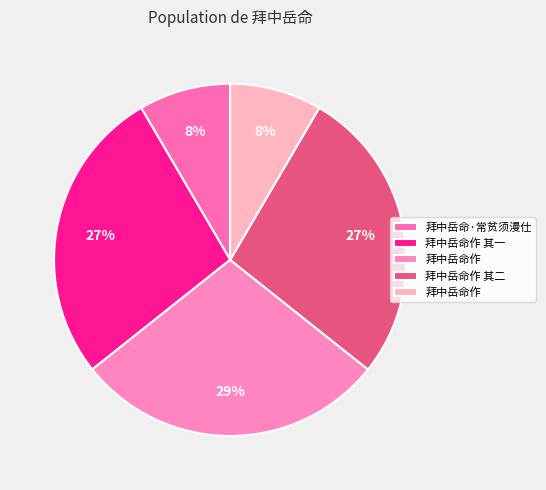

Count the number of slices in the pie.

5